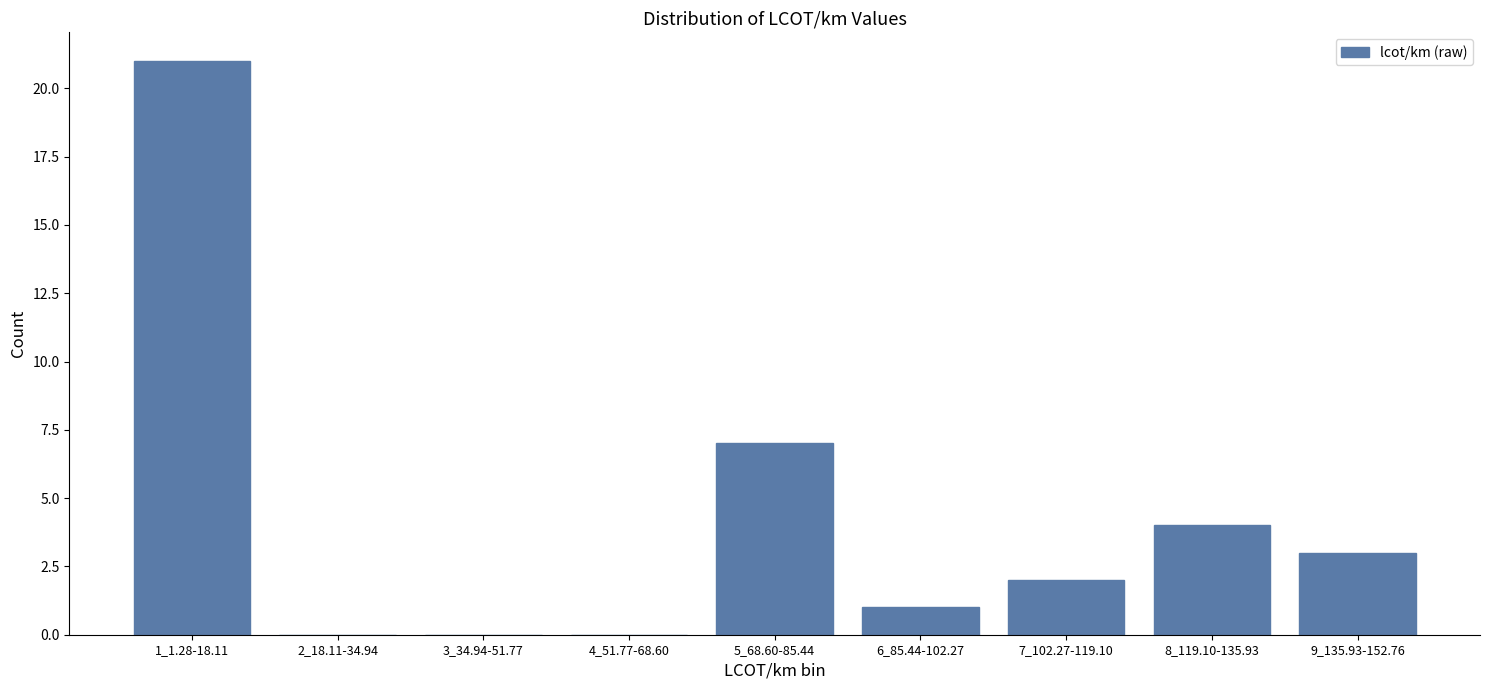

Reading left to right, list all the values displayed in this chart.

1_1.28-18.11=21	2_18.11-34.94=0	3_34.94-51.77=0	4_51.77-68.60=0	5_68.60-85.44=7	6_85.44-102.27=1	7_102.27-119.10=2	8_119.10-135.93=4	9_135.93-152.76=3